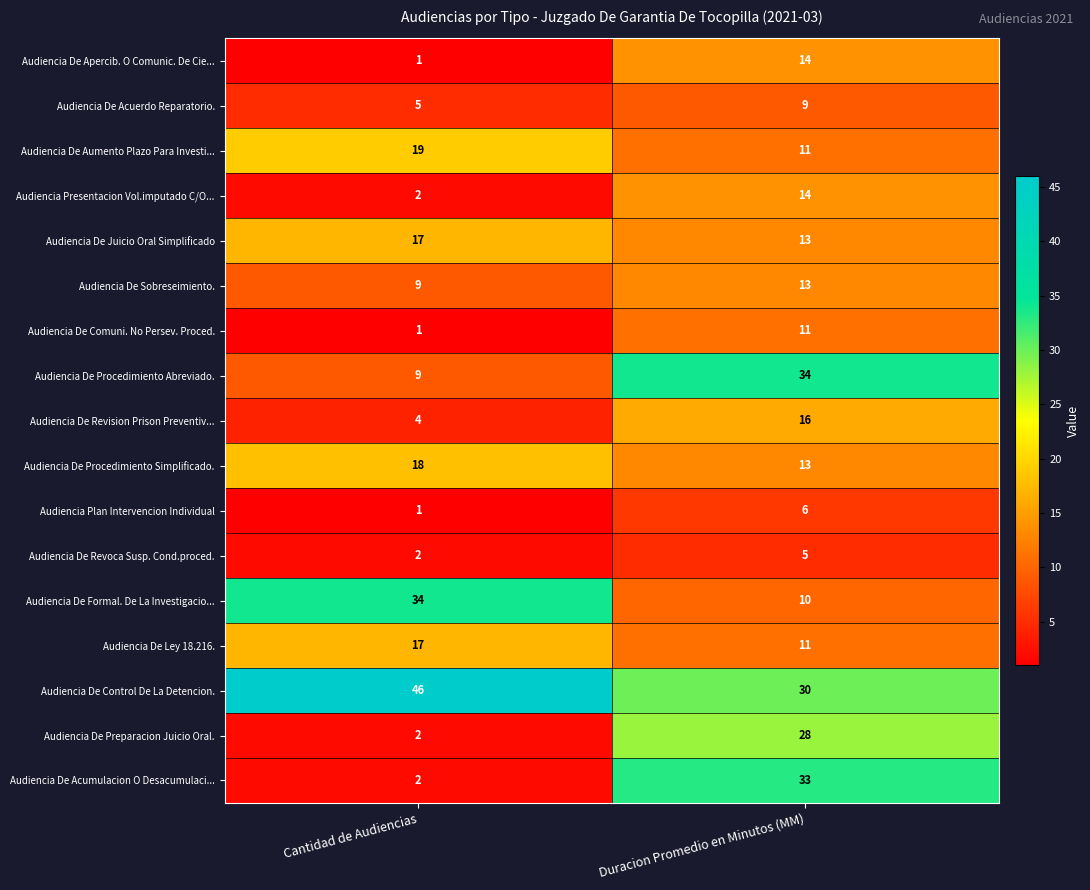

Where is Audiencia De Revision Prison Preventiv... nearest to the value 10?

Cantidad de Audiencias